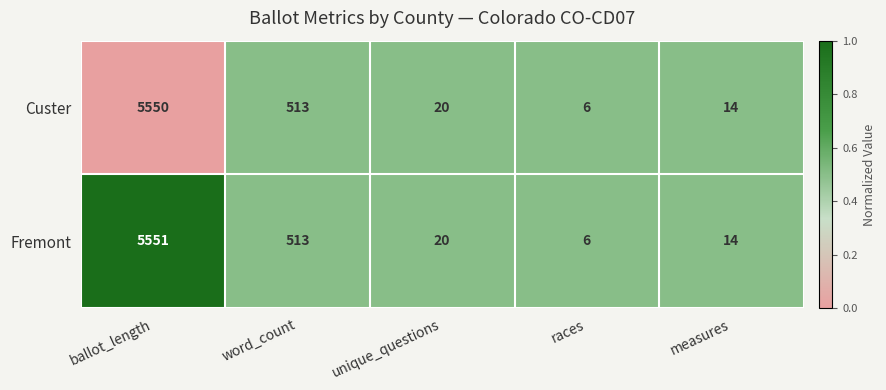

What is the total value across all series at unique_questions?

40